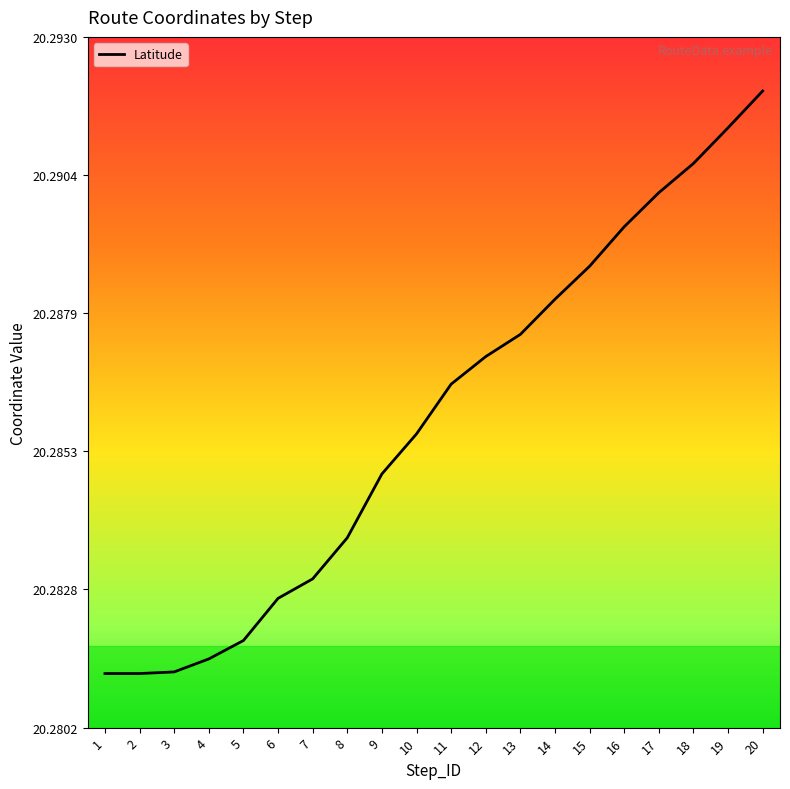

Reading right to left, list all the values displayed in this chart.

20=20.3	19=20.3	18=20.3	17=20.3	16=20.3	15=20.3	14=20.3	13=20.3	12=20.3	11=20.3	10=20.3	9=20.3	8=20.3	7=20.3	6=20.3	5=20.3	4=20.3	3=20.3	2=20.3	1=20.3